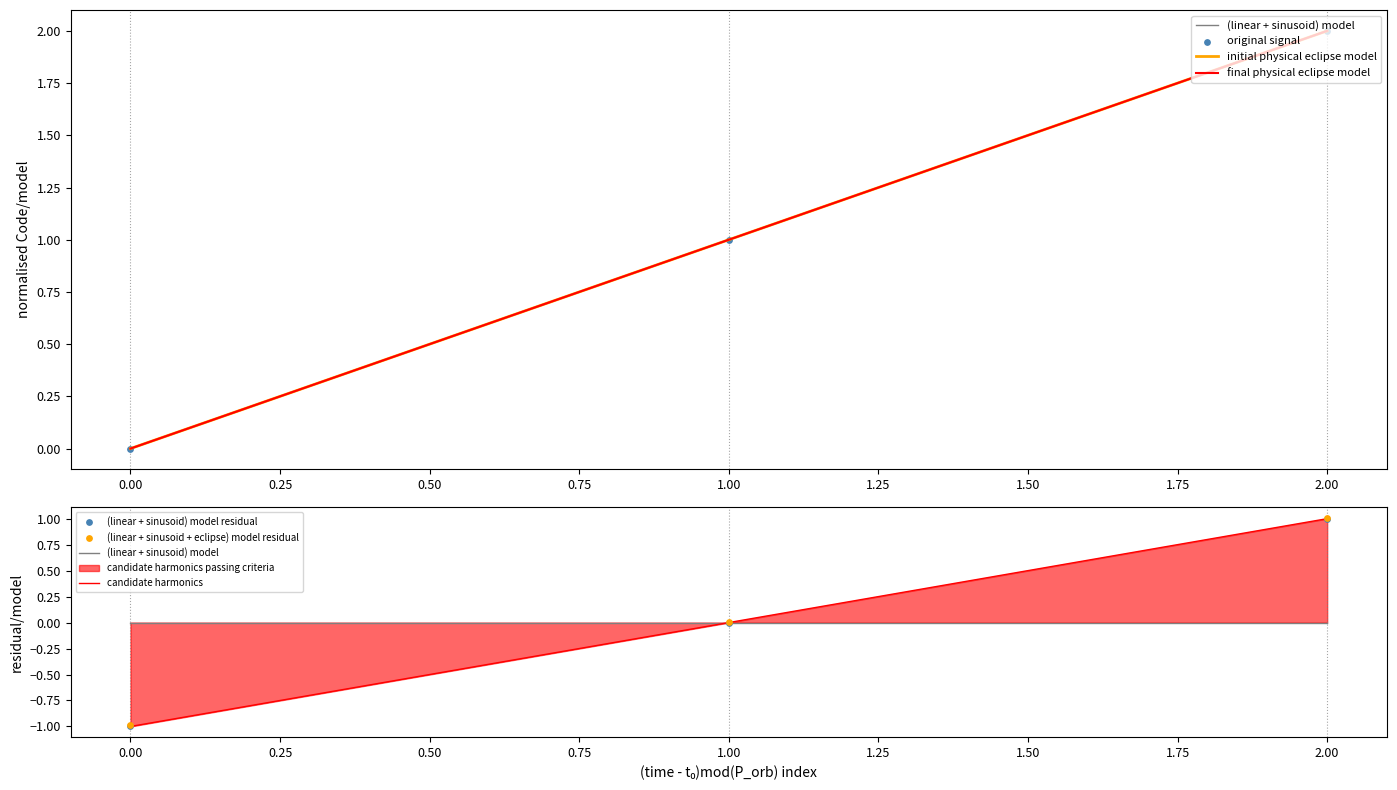

Between 0.00 and 2.00, which is larger?

2.00